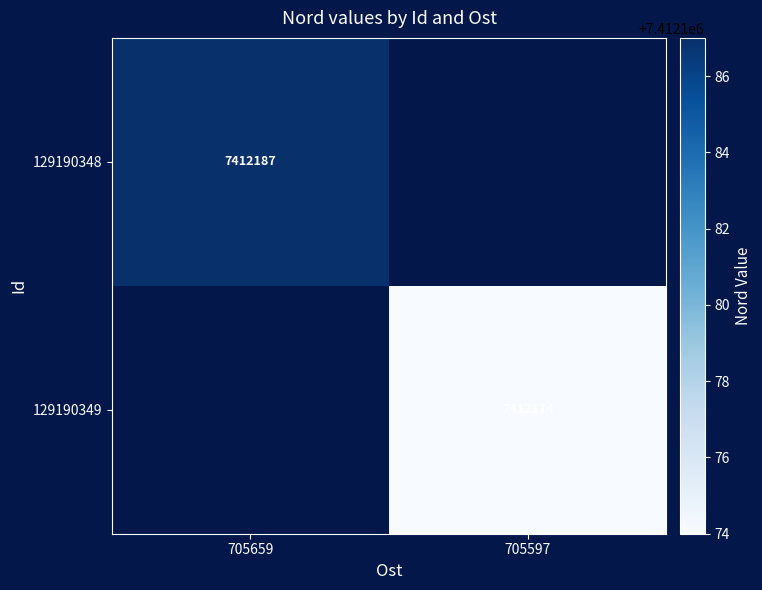

Which has a higher value, 705597 or 705659?

705659